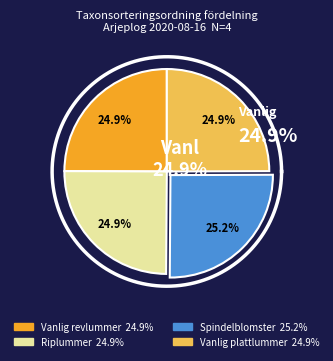

Is Riplummer the majority of the pie?

No